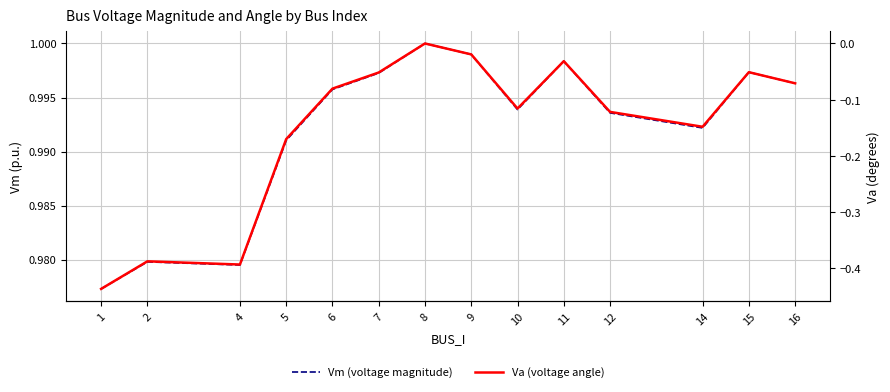

The Va (voltage angle) series shows -0.0 at 11. True or false?

True